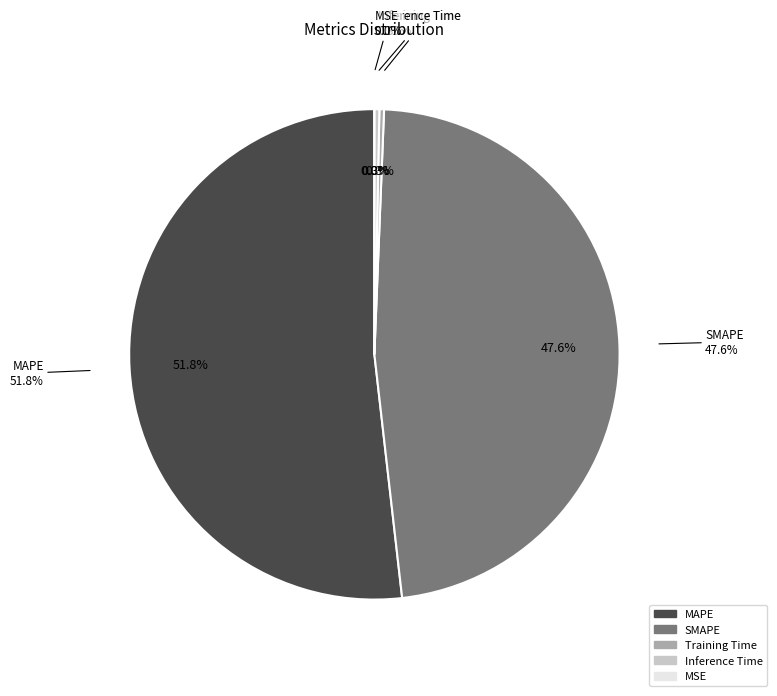

What is the total percentage of Training Time and SMAPE?

47.9%